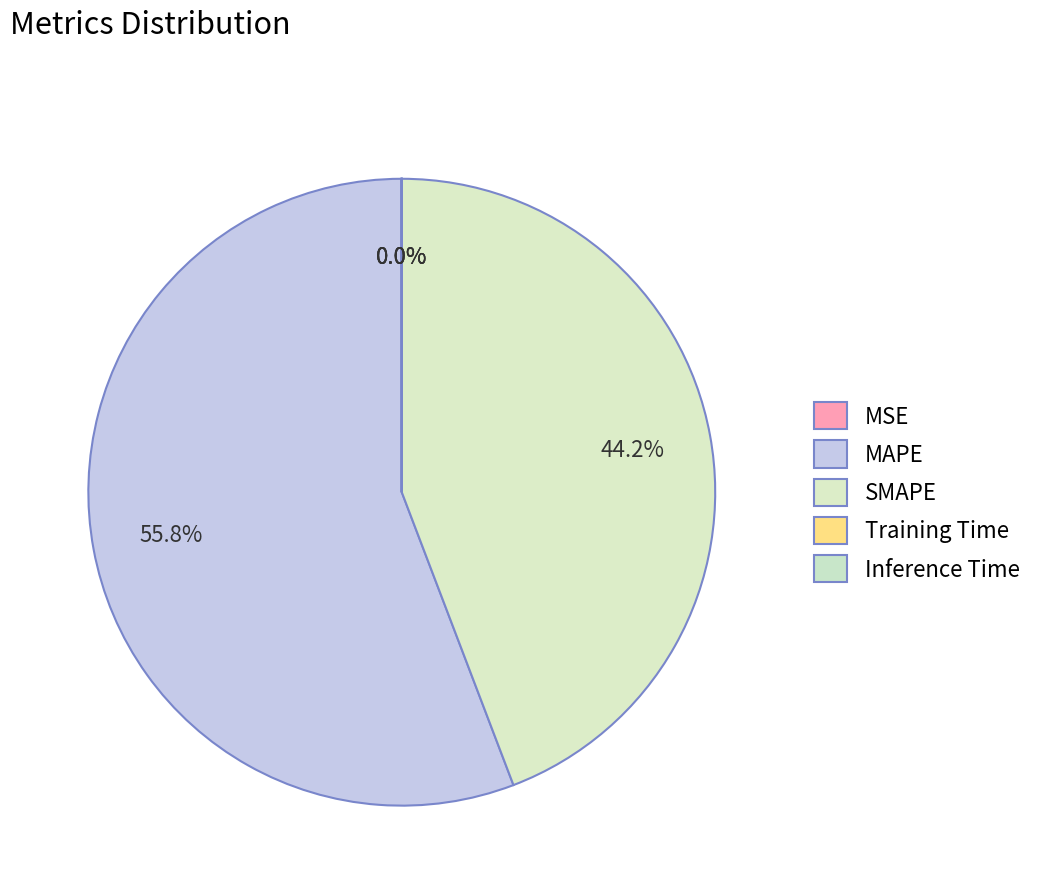

To the nearest percent, what is the average slice percentage?

20%